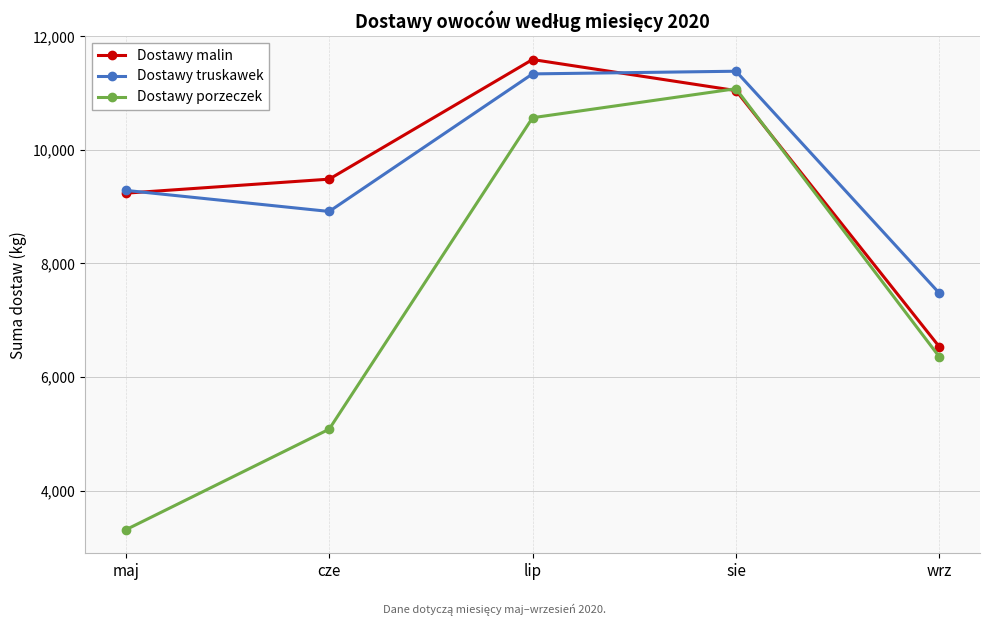

True or false: Dostawy porzeczek and Dostawy truskawek cross at least once.

False